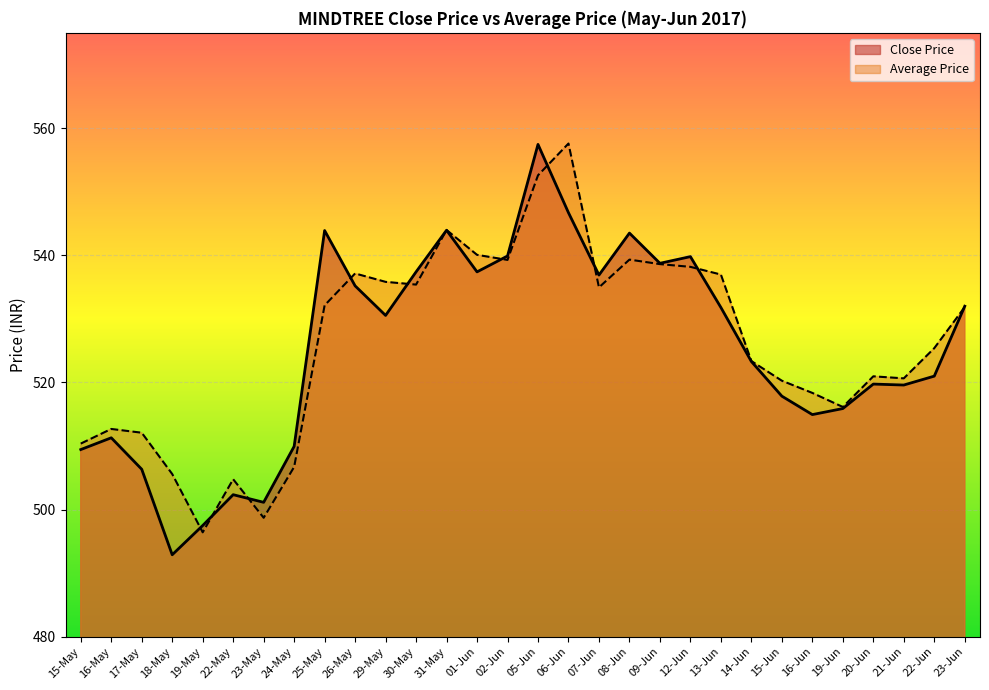

What is the difference between the Close Price values at 19-Jun and 12-Jun?

23.9